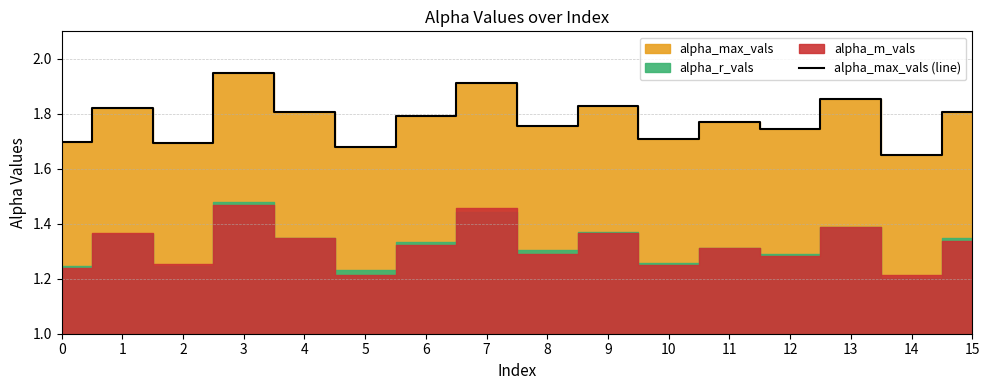

What is the minimum value shown in the chart?

1.6